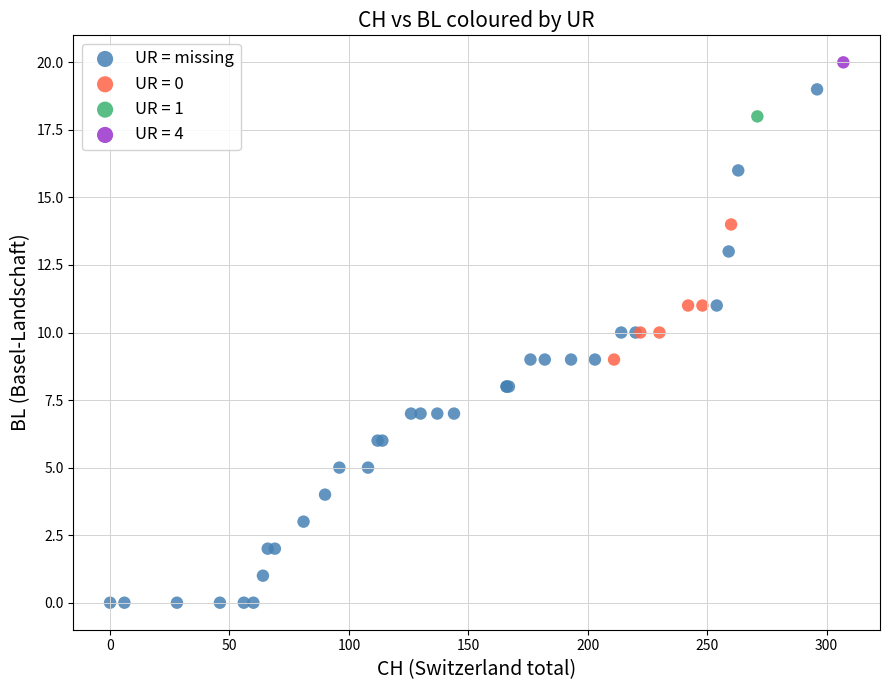

What are all the series names shown in the legend?

UR = missing, UR = 0, UR = 1, UR = 4